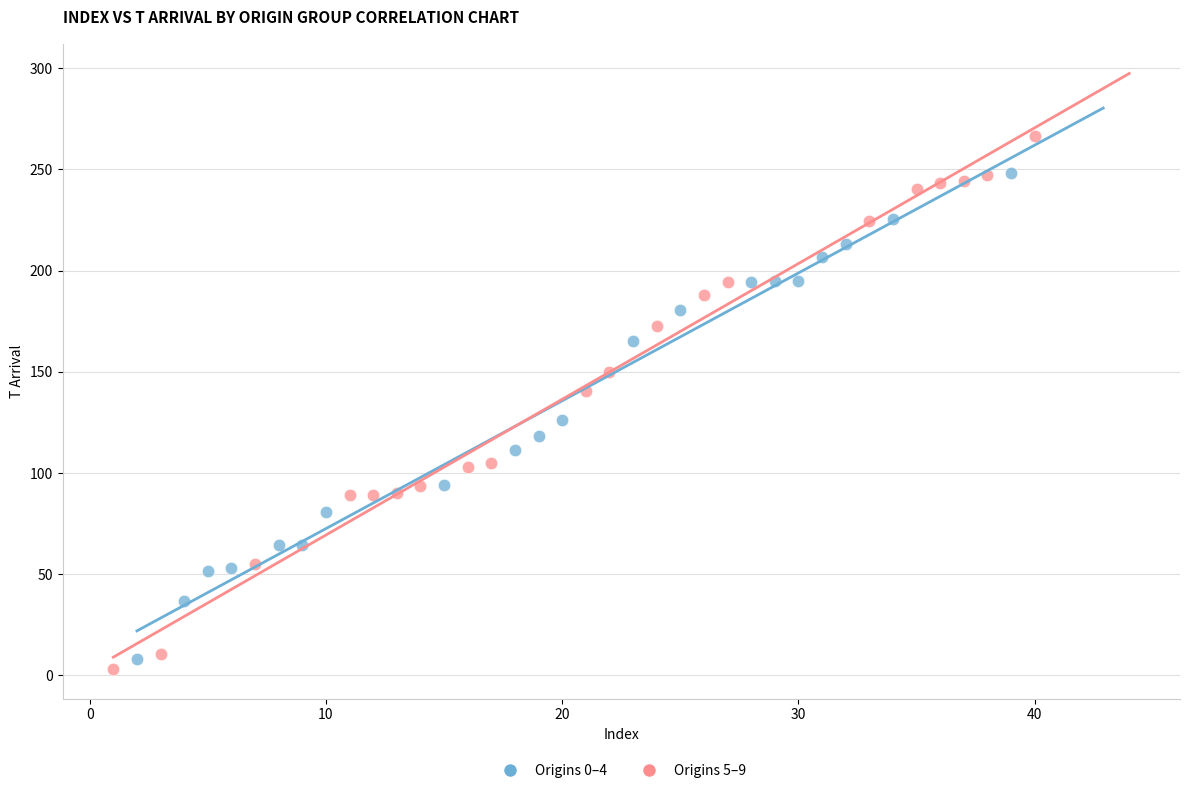

Which series contains the lowest Y value?

Origins 5–9